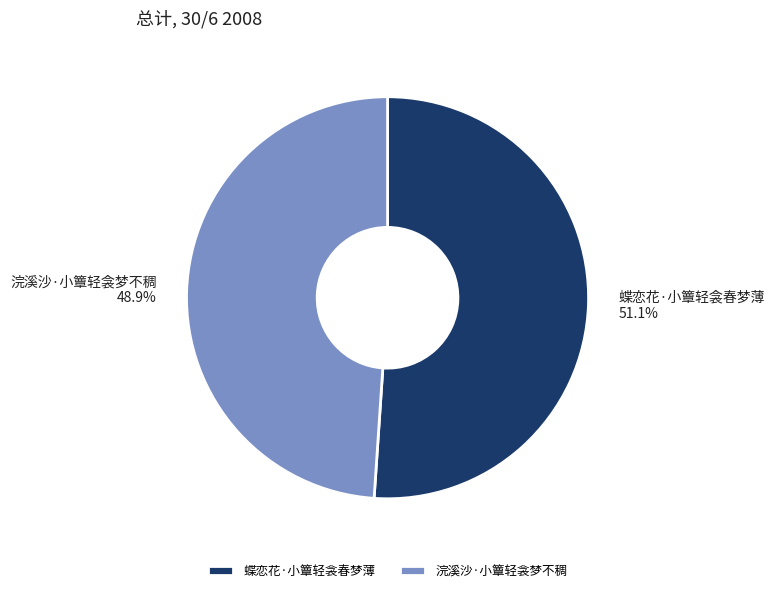

Does 蝶恋花·小簟轻衾春梦薄 represent more than half of the total?

Yes